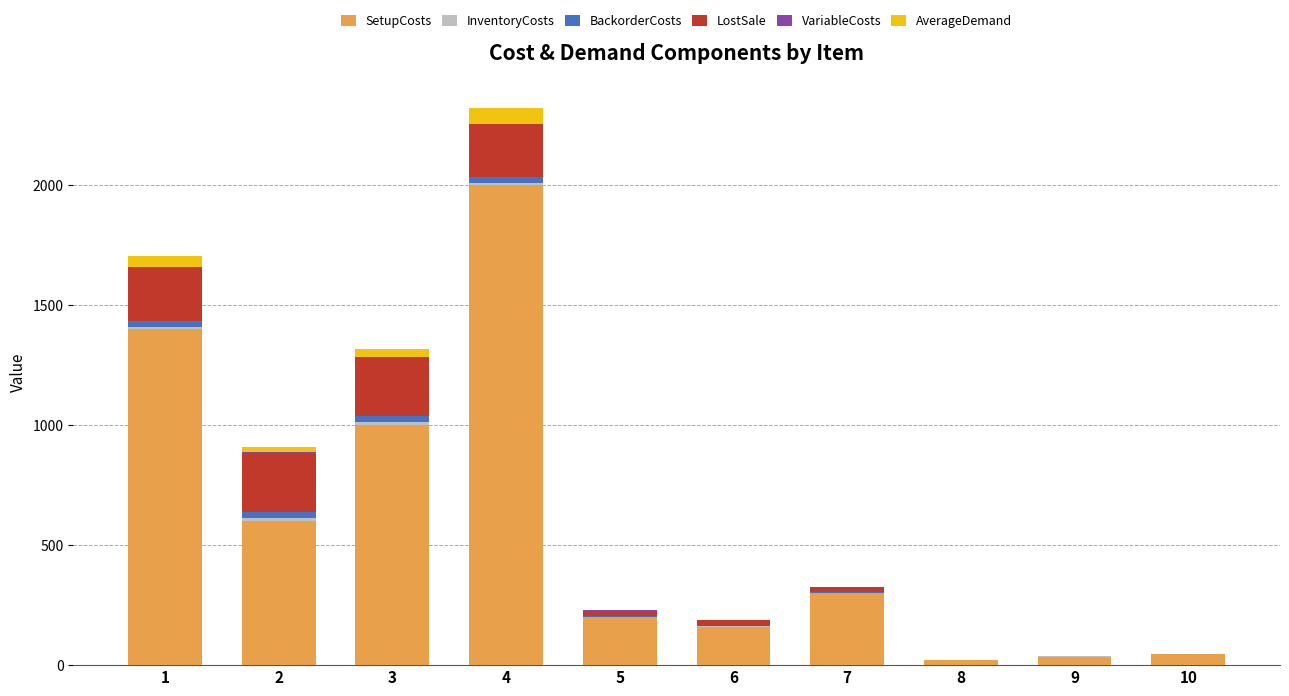

What is the highest value of the SetupCosts series?

2000.0